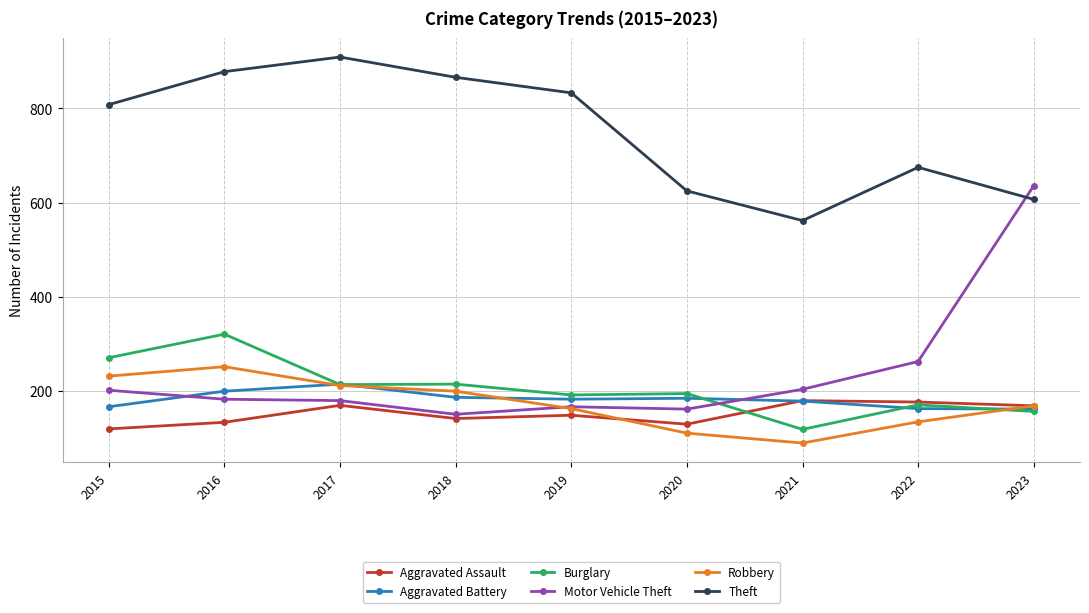

What is the difference between the highest and lowest values at 2020?

514